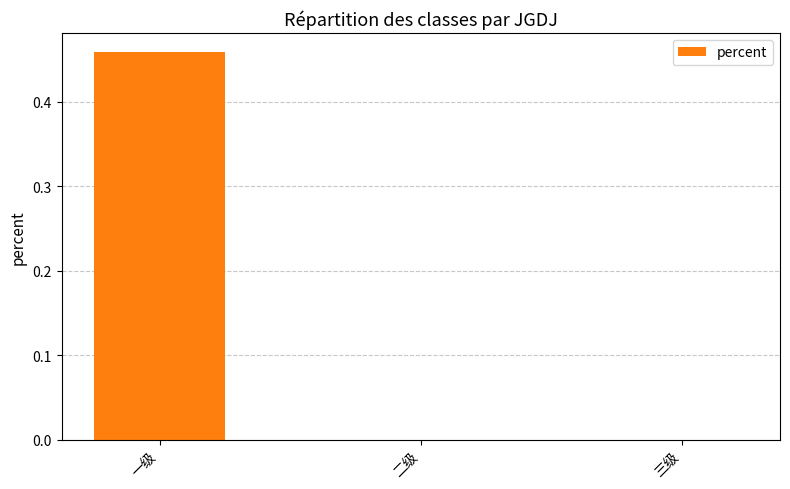

The chart shows a value of 0.2 at 二级. True or false?

False